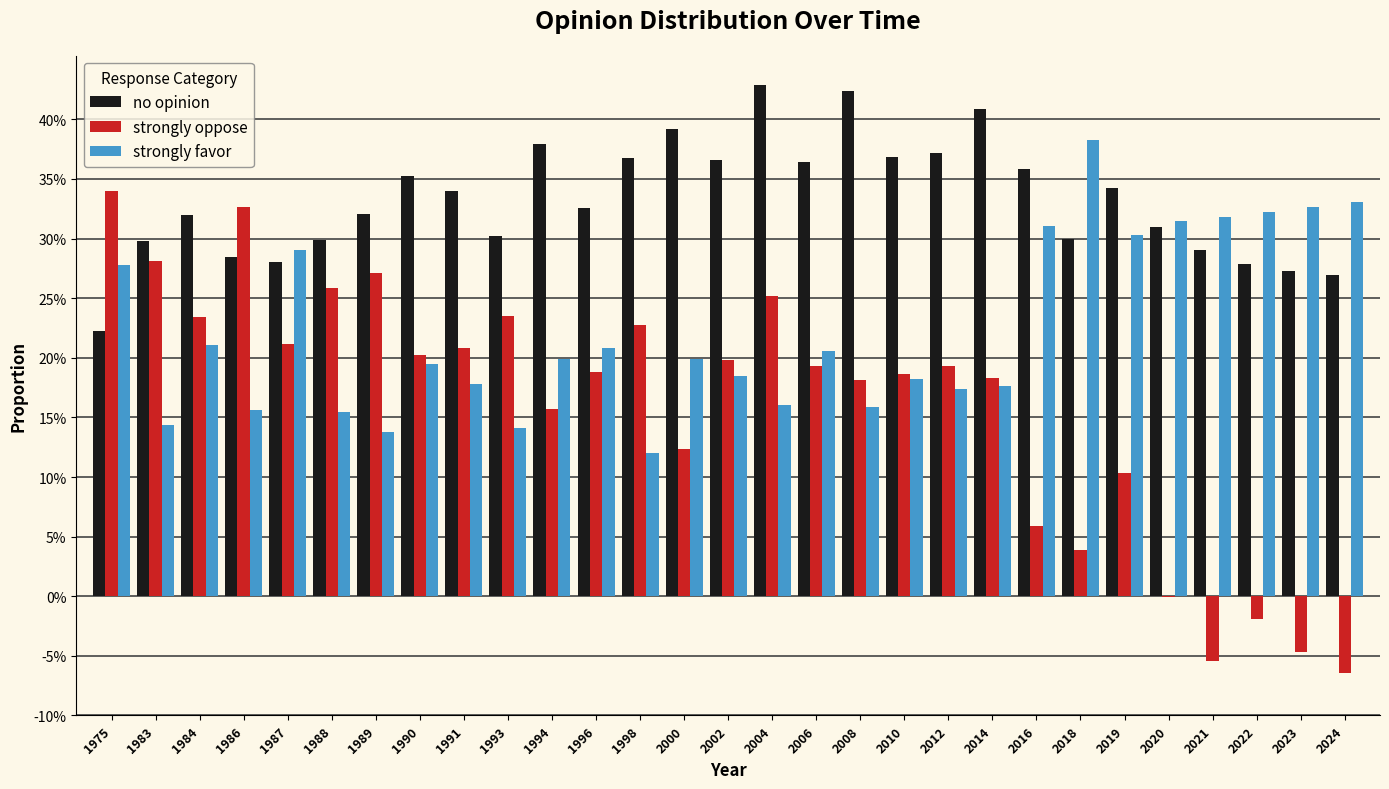

Does the chart contain stacked bars?

No